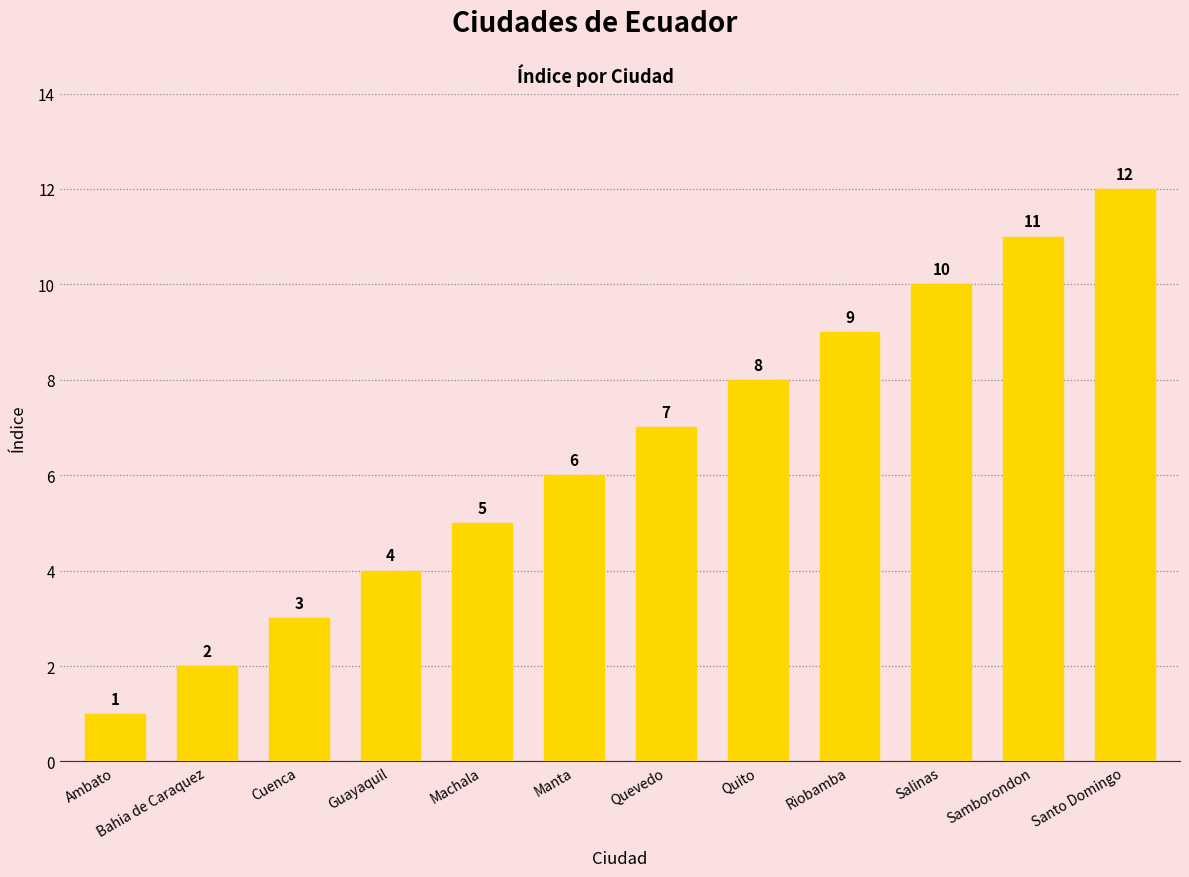

What is the difference between the values at Ambato and Guayaquil?

3